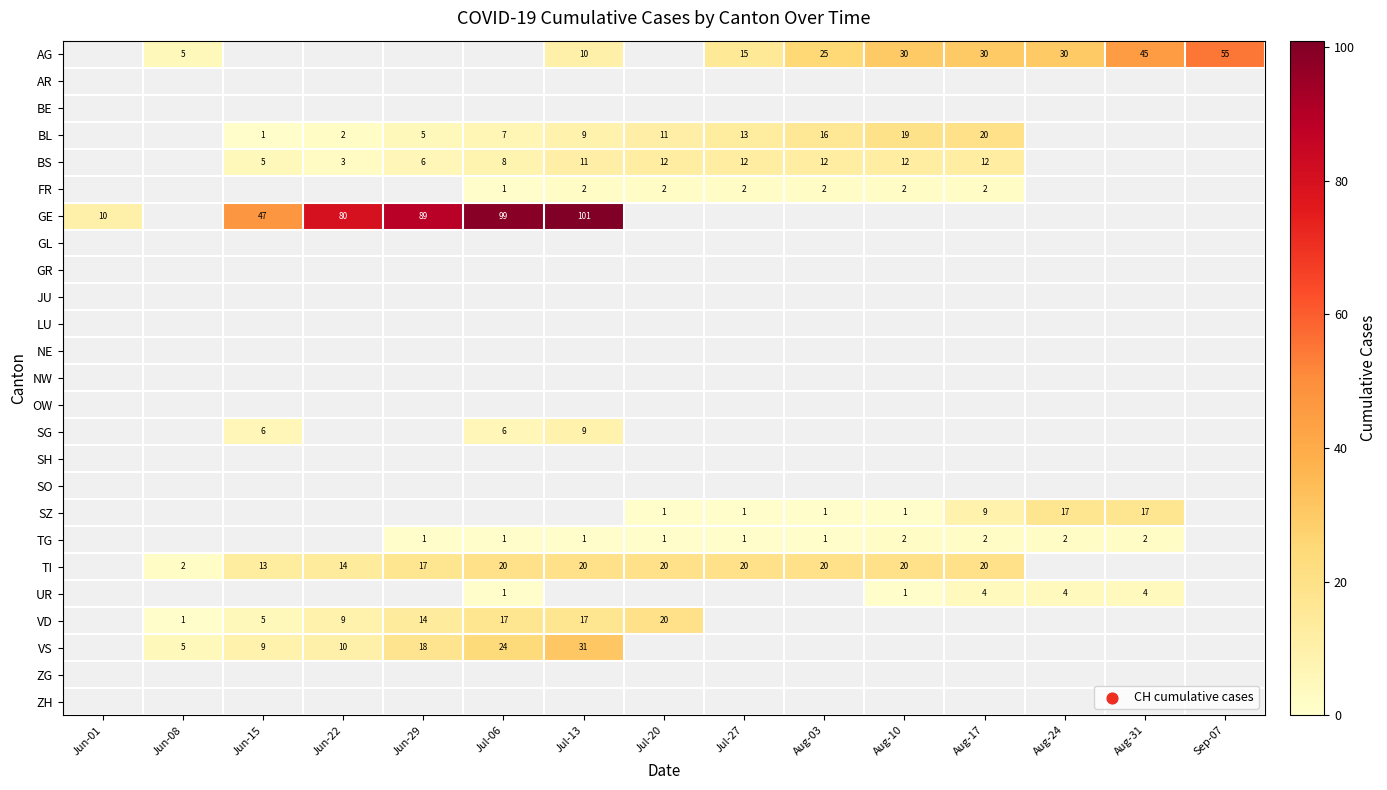

The value of VD at Jun-22 is 15.5. True or false?

False